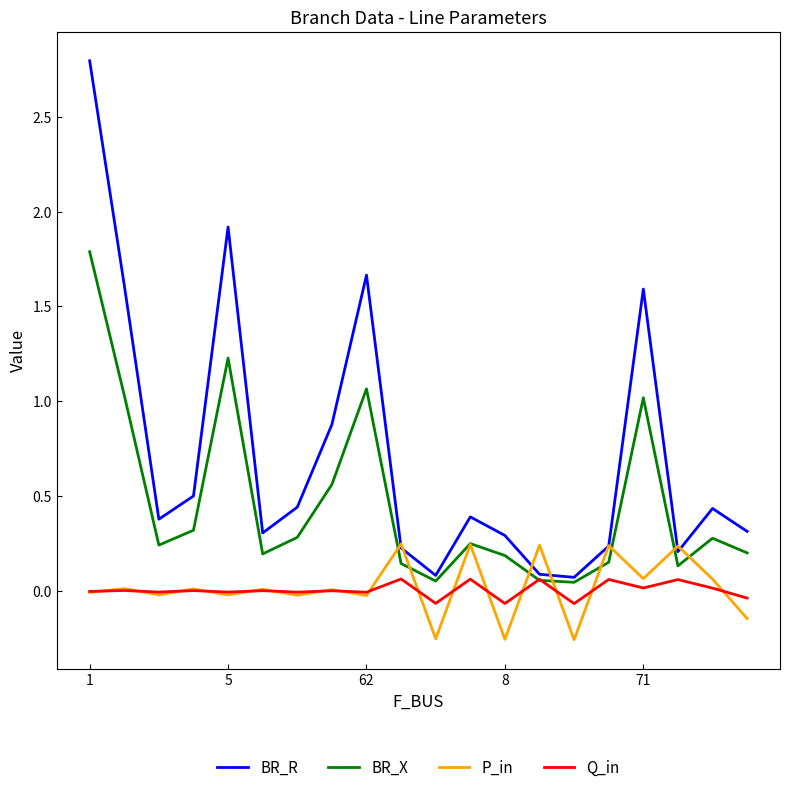

Which series has the largest range (max minus min)?

BR_R